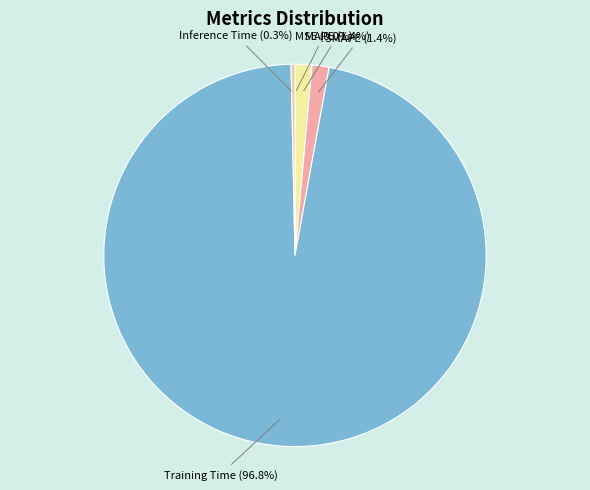

How many segments does this pie chart have?

5